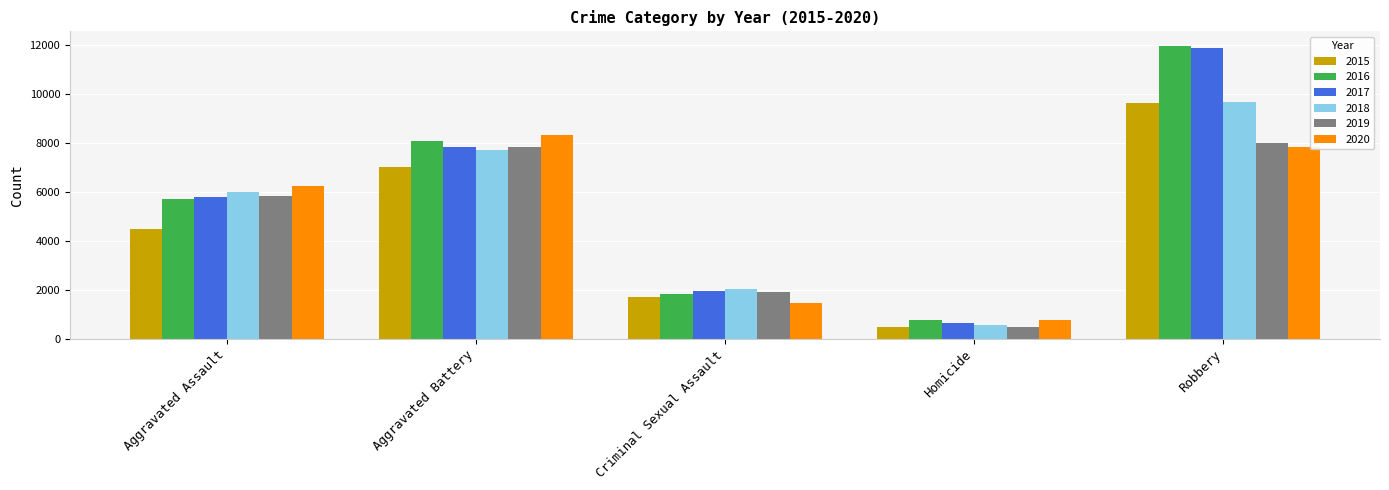

What is the difference between the second highest and second lowest values in the 2020 series?

6364